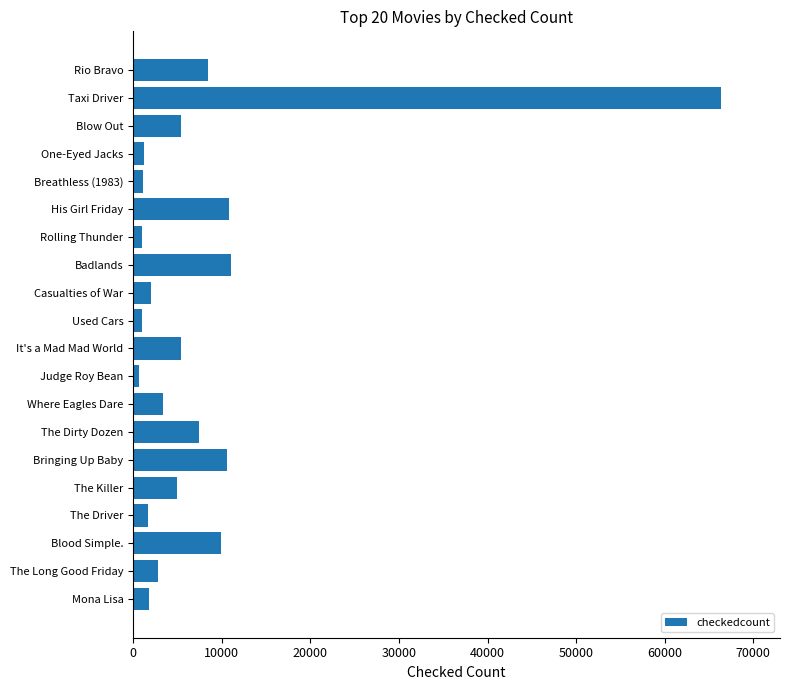

What is the label of the 4th bar from the top?

One-Eyed Jacks